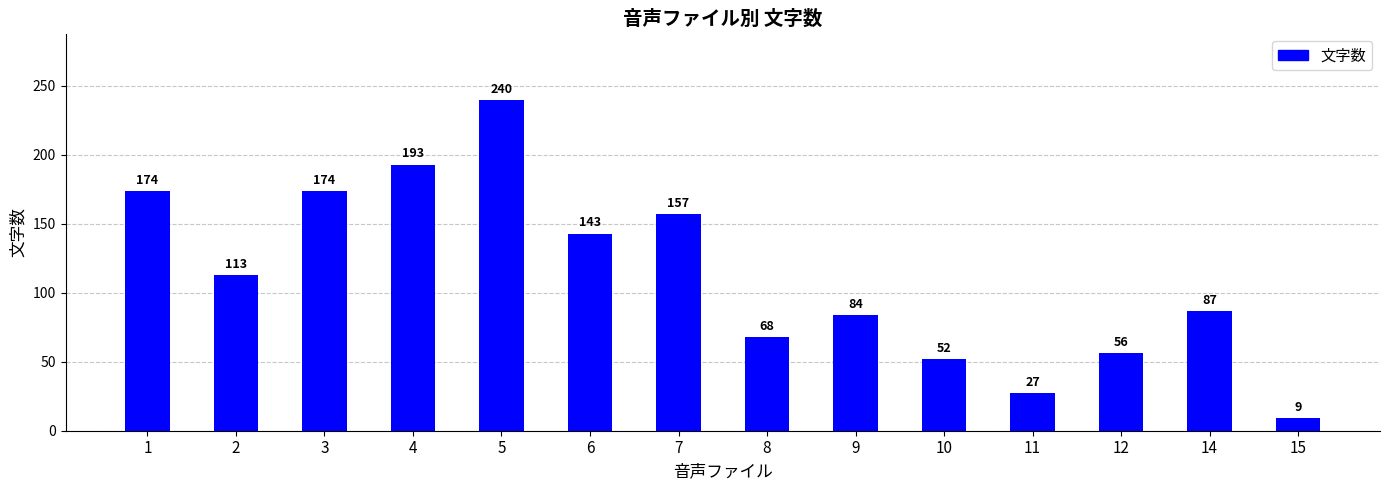

The value at 15 is 9. True or false?

True